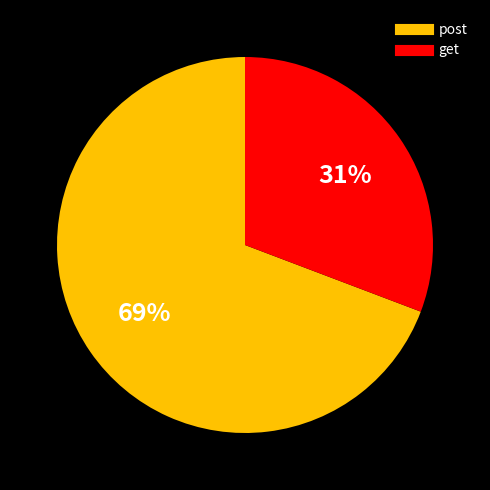

Is there any slice that represents more than half of the pie?

Yes